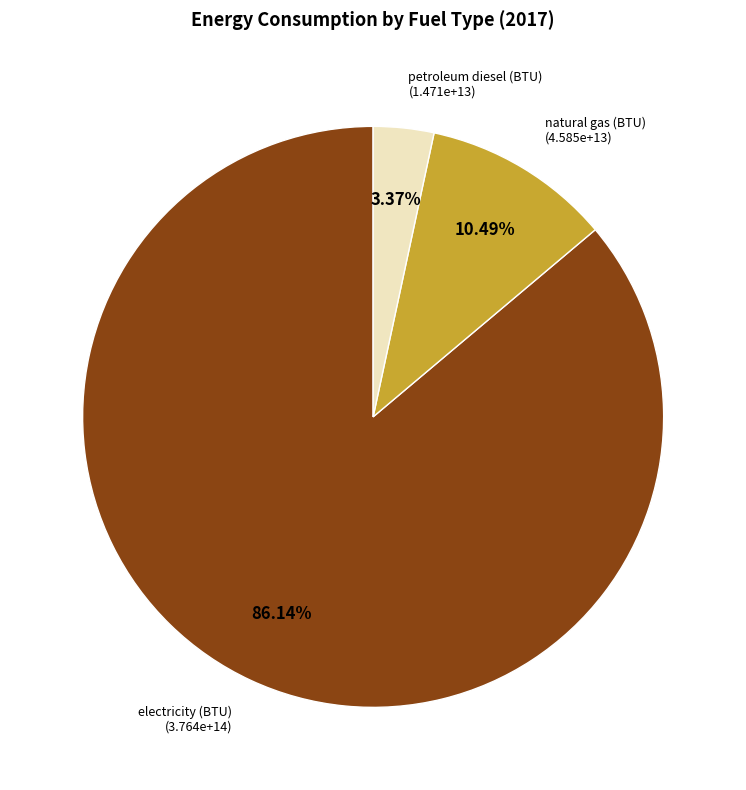

How many segments does this pie chart have?

3